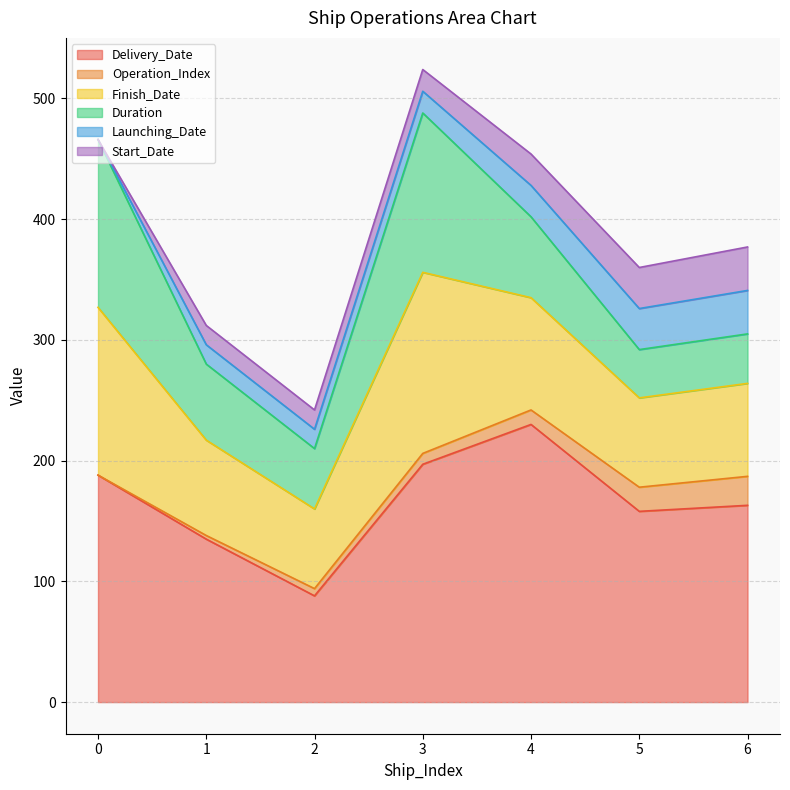

True or false: Finish_Date has more than 1 points higher than both neighbors.

False